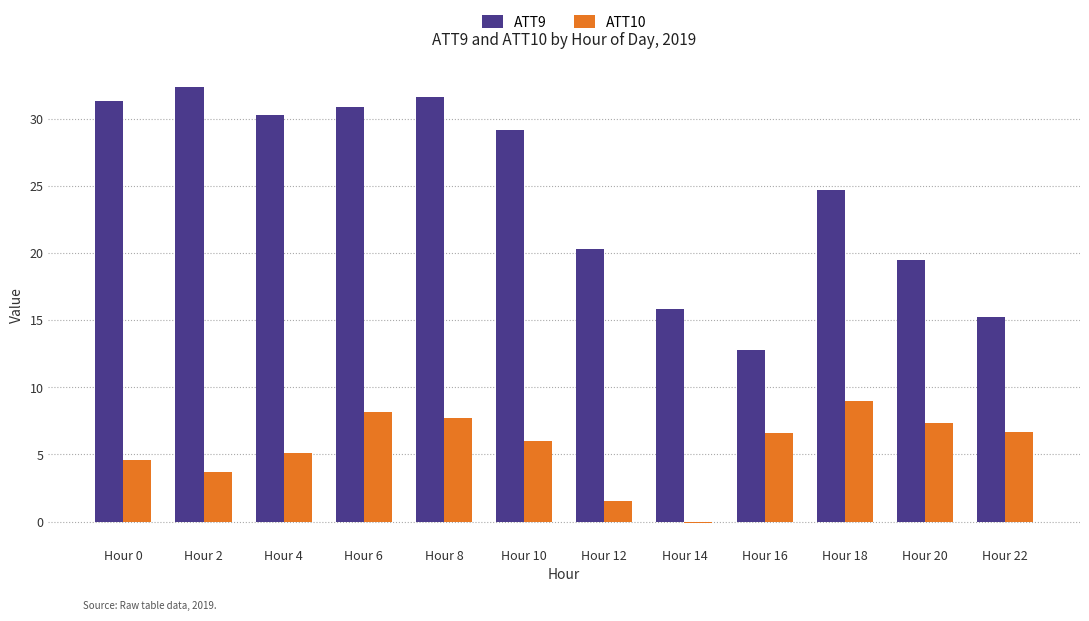

True or false: ATT10 has a value of 3.9 at Hour 8.

False